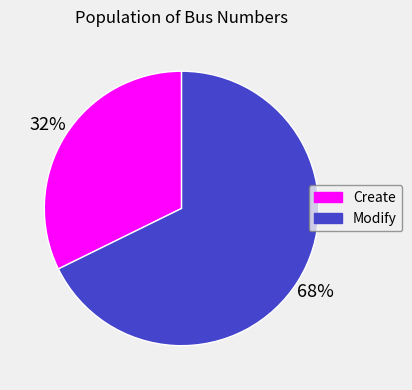

Is the sum of Modify and Create greater than half?

Yes